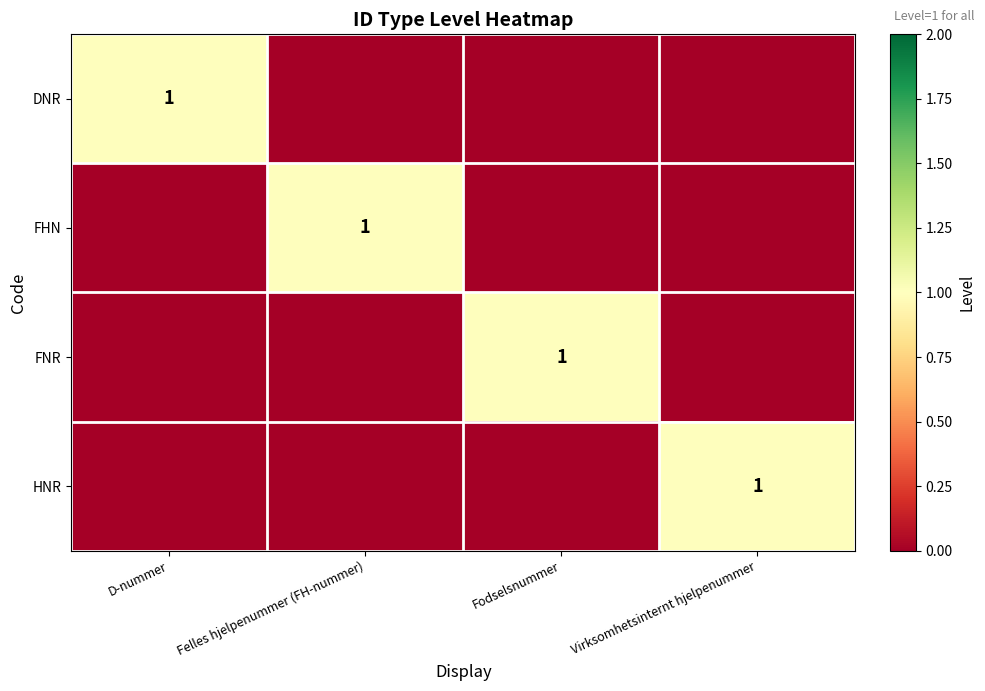

True or false: HNR has a value of 0 at Virksomhetsinternt hjelpenummer.

False